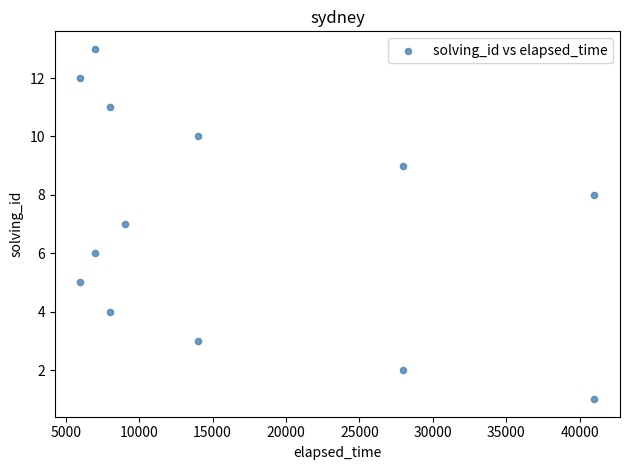

What is the range of X values (max minus min)?

35000